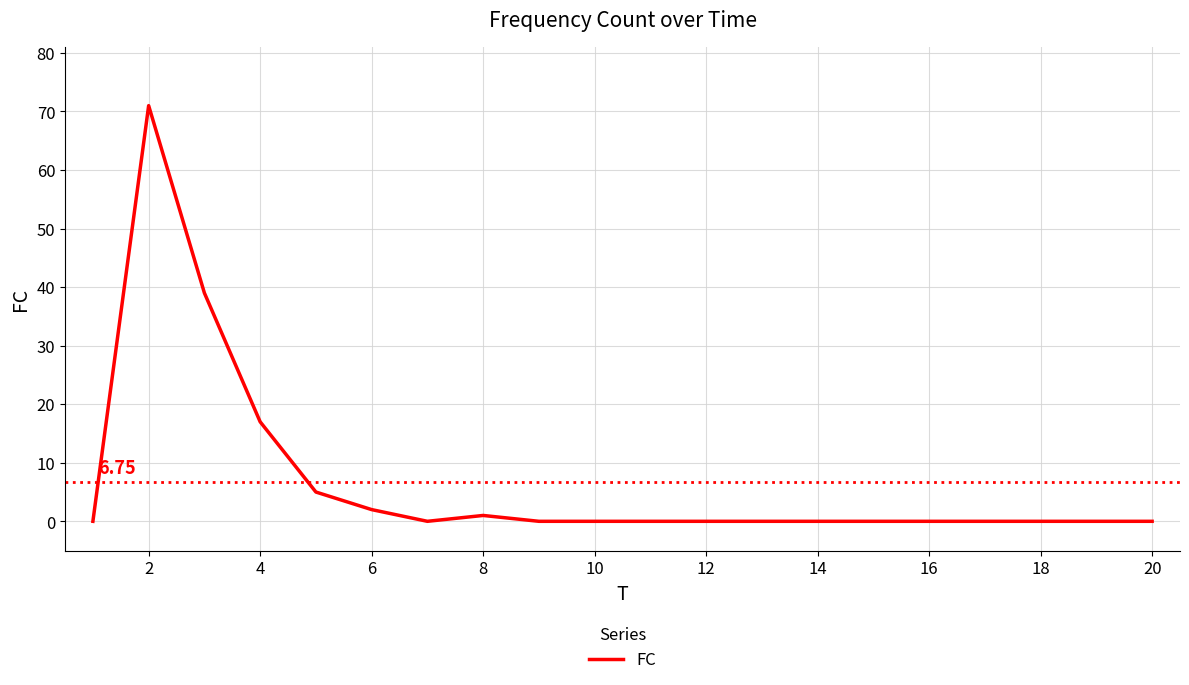

Count the number of data series in this chart.

1